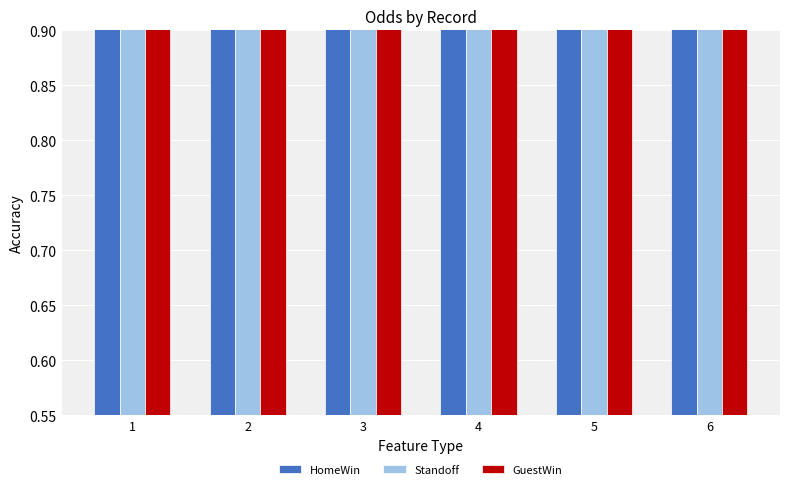

Reading left to right, extract all data points from this chart.

HomeWin: 1=3.2	2=3.4	3=3.2	4=3.1	5=3.0	6=2.9
Standoff: 1=3.1	2=3.1	3=3.1	4=3.1	5=3.1	6=3.1
GuestWin: 1=2.2	2=2.1	3=2.2	4=2.2	5=2.2	6=2.3